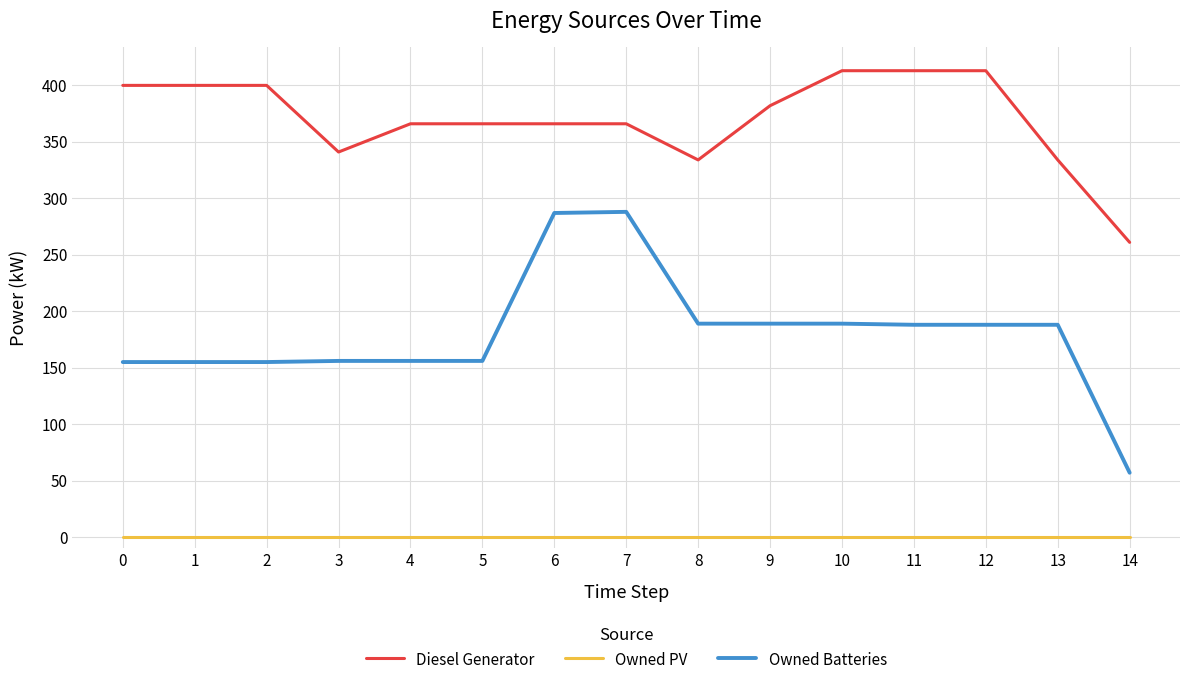

Which series has the largest range (max minus min)?

Owned Batteries